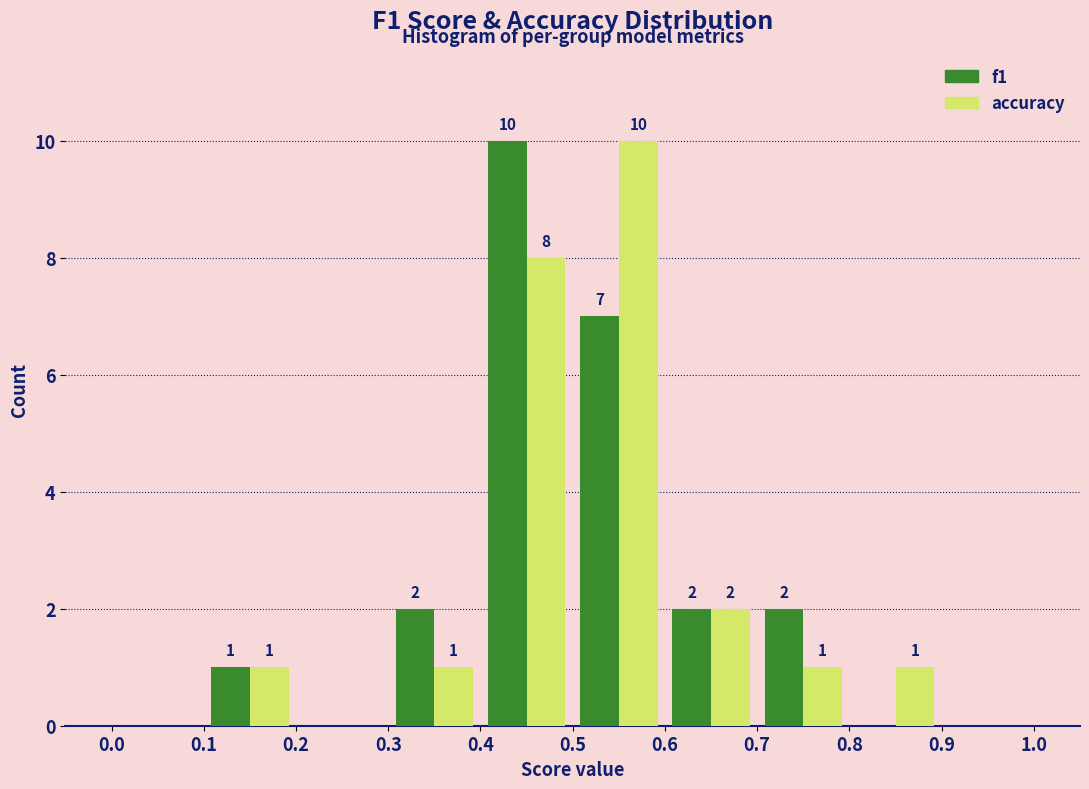

In the accuracy series, which range on the x-axis has the tallest bar?

0.5 to 0.6